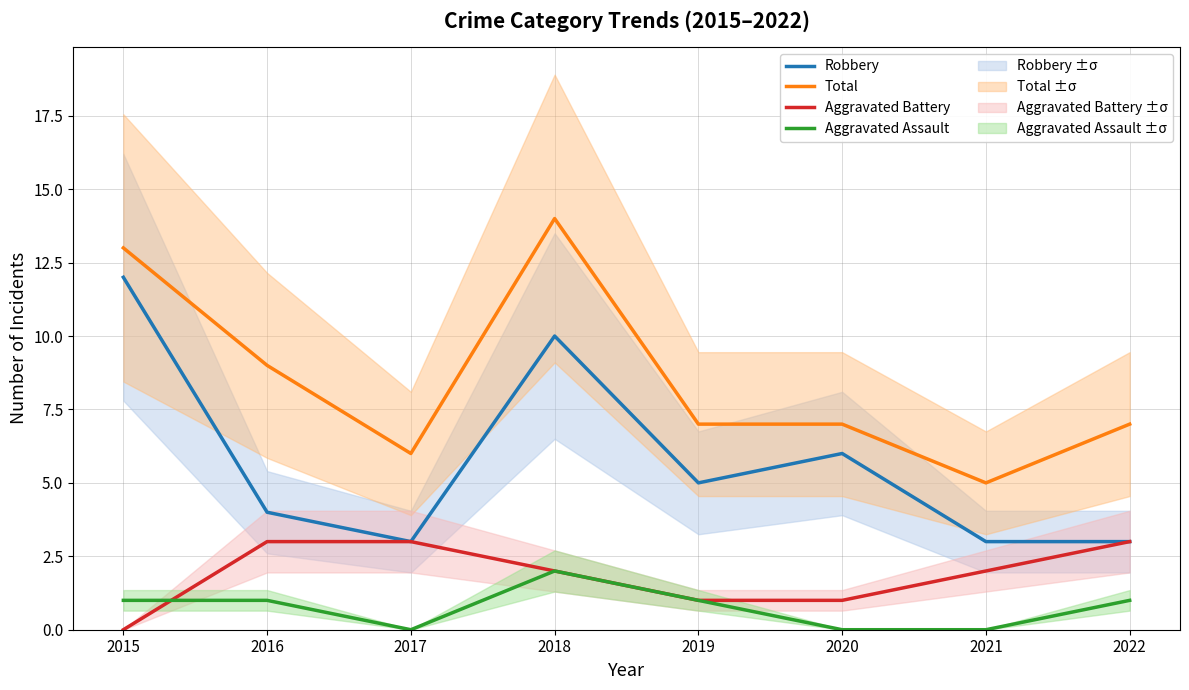

In Aggravated Assault, how many points are lower than both neighbors (excluding endpoints)?

1